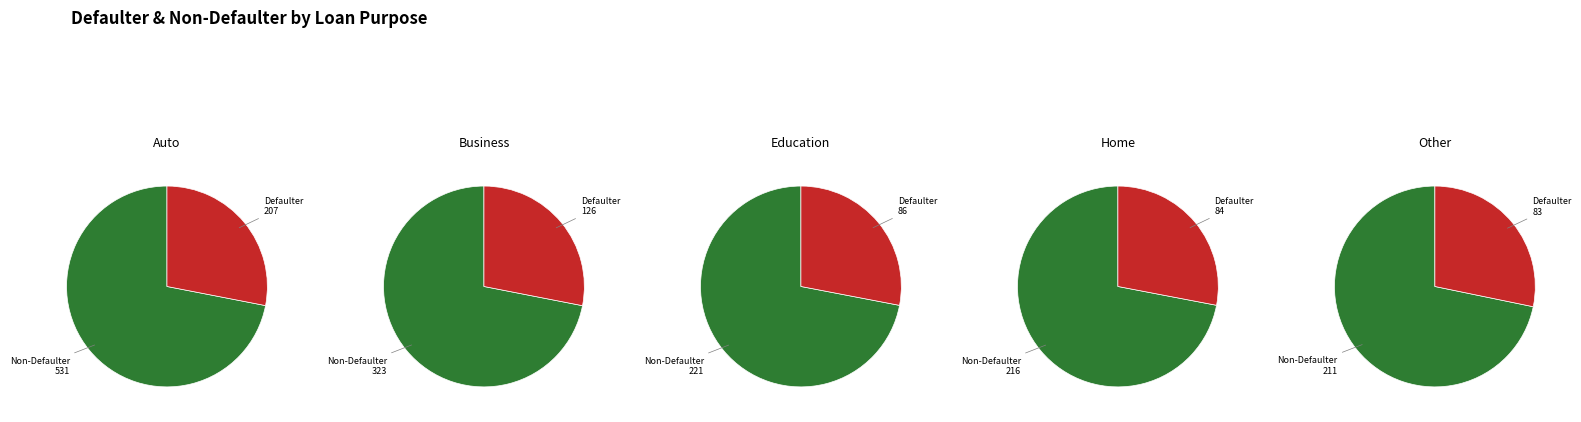

Is the sum of 6 and 4 greater than half?

No